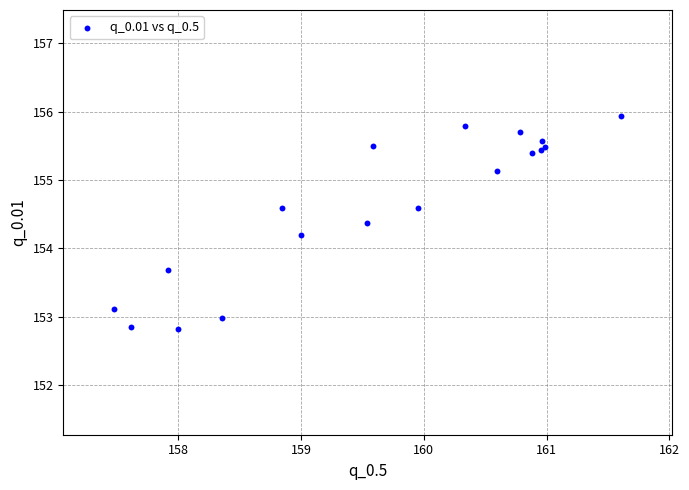

What Y value in the scatter plot is closest to 154?

154.2